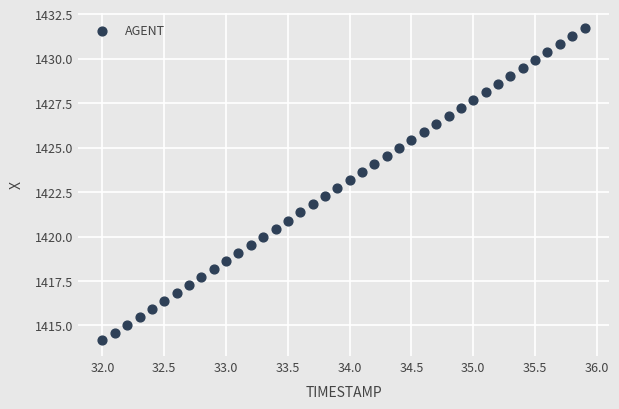

What is the range of X values (max minus min)?

3.9